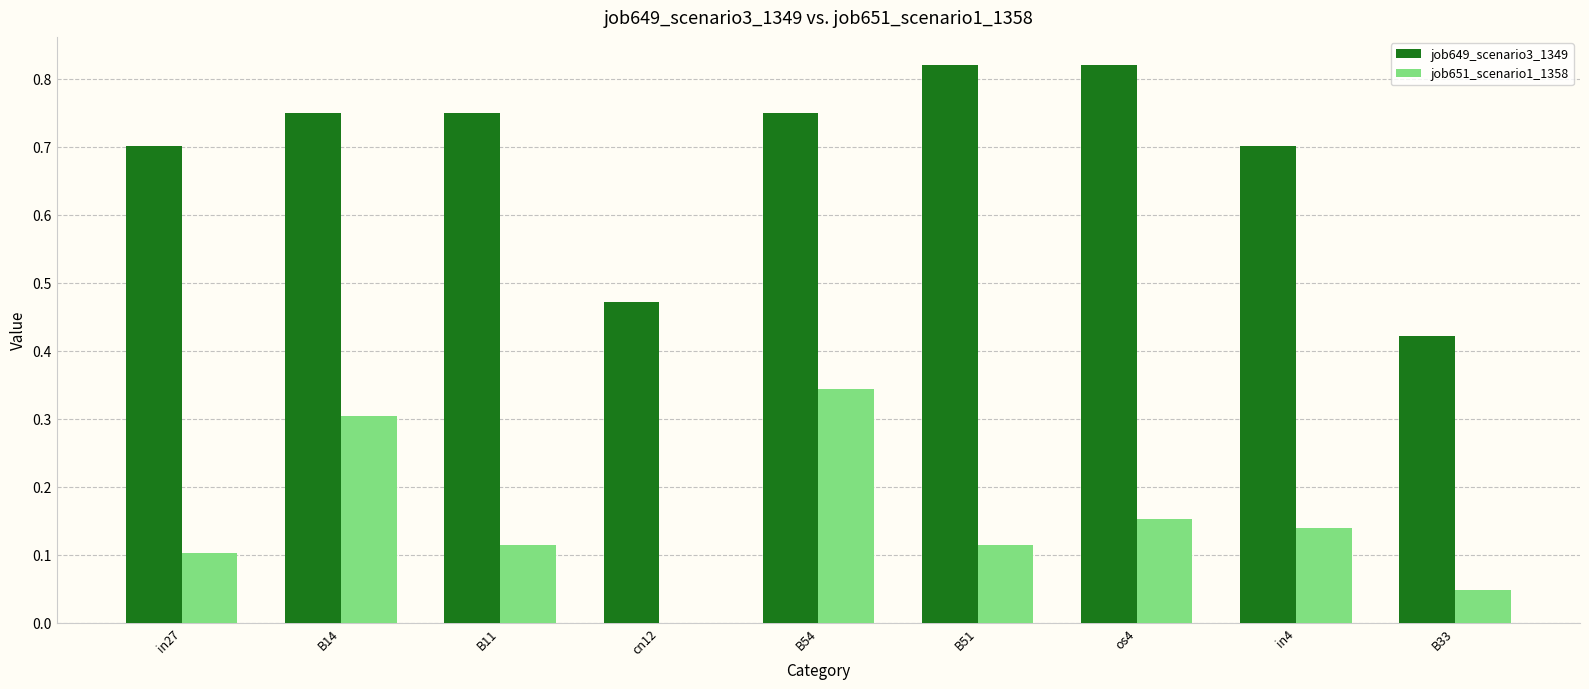

Is it true that job649_scenario3_1349 equals 0.2 at B14?

False